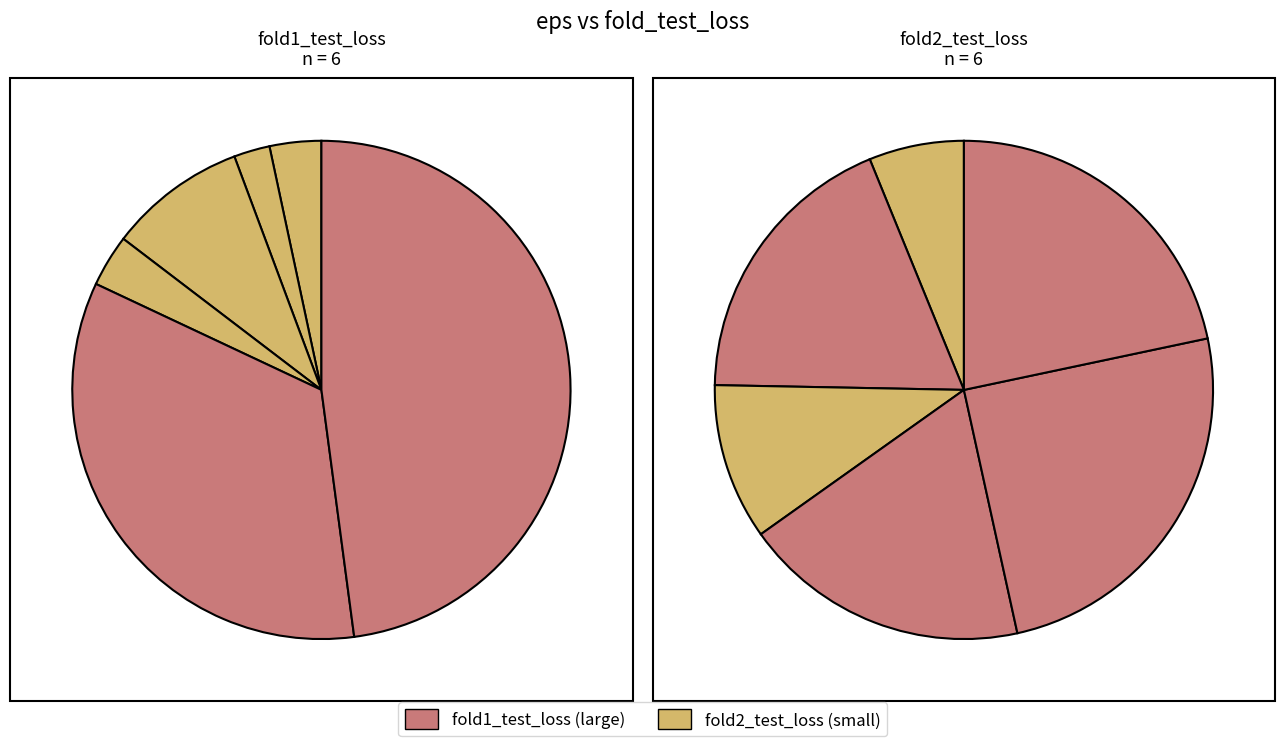

Between 2 and 4, which is larger?

4